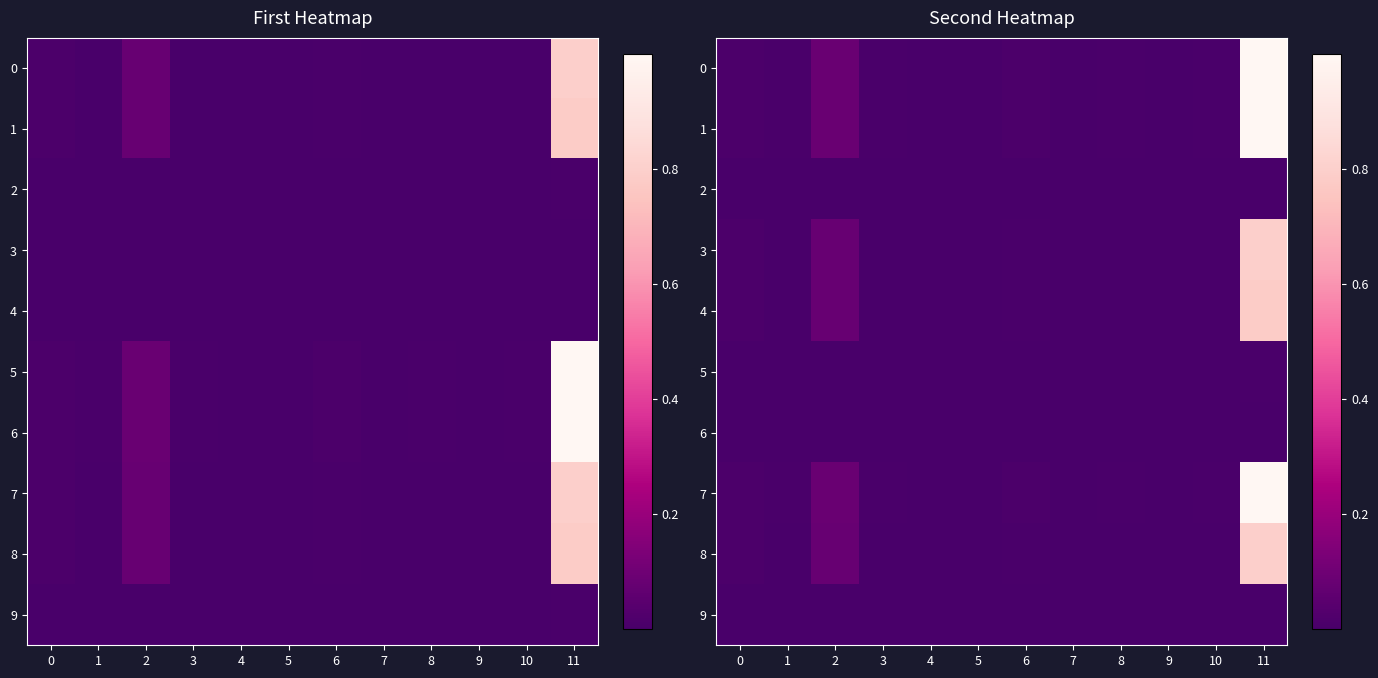

At 4, list the series in order from smallest to largest.

2, 5, 6, 9, 3, 8, 4, 0, 7, 1